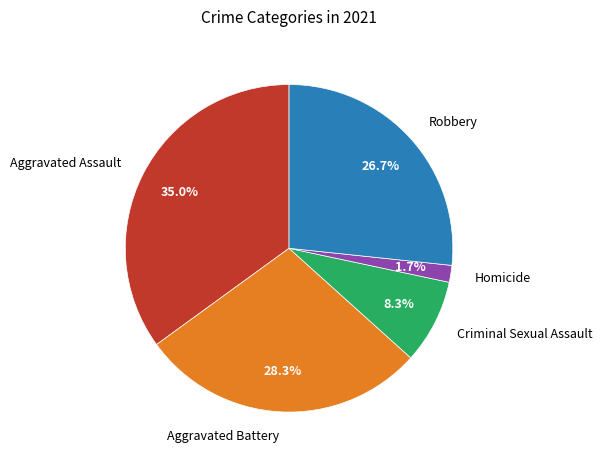

Is the sum of Criminal Sexual Assault and Aggravated Assault greater than half?

No